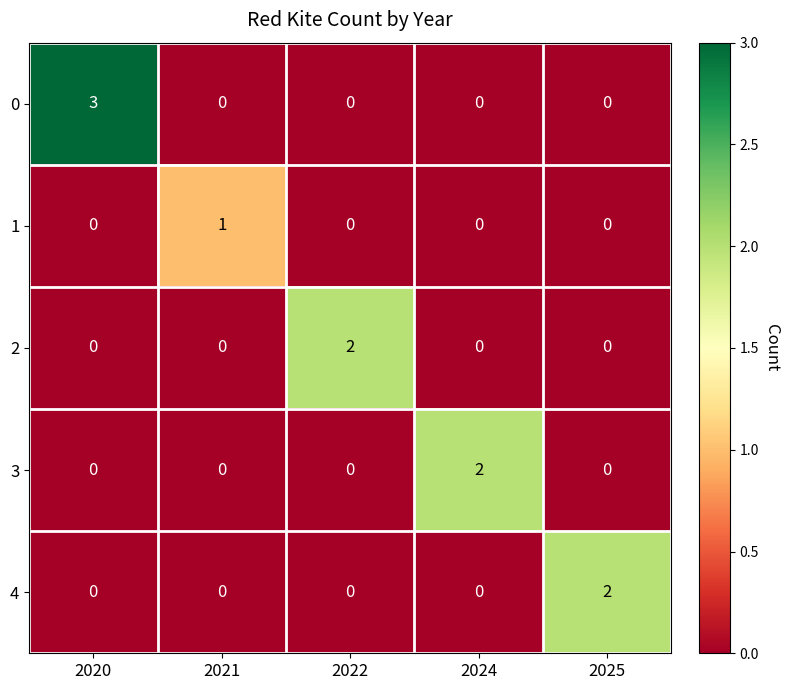

What is the sum of the 0 values at 2020 and 2025?

3